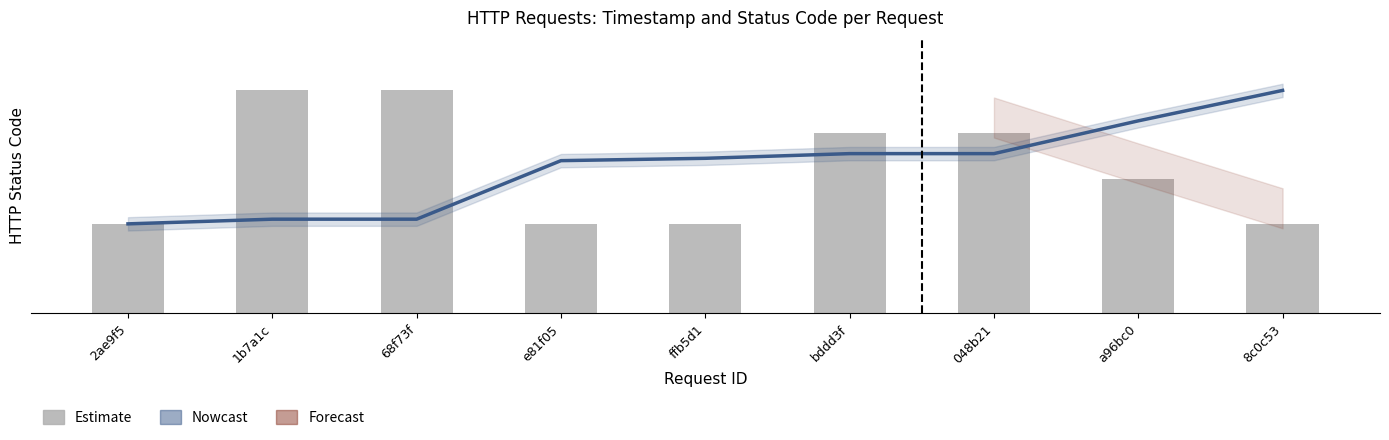

Is it true that Timestamp (col_4) scaled equals 500.0 at 8c0c53?

True